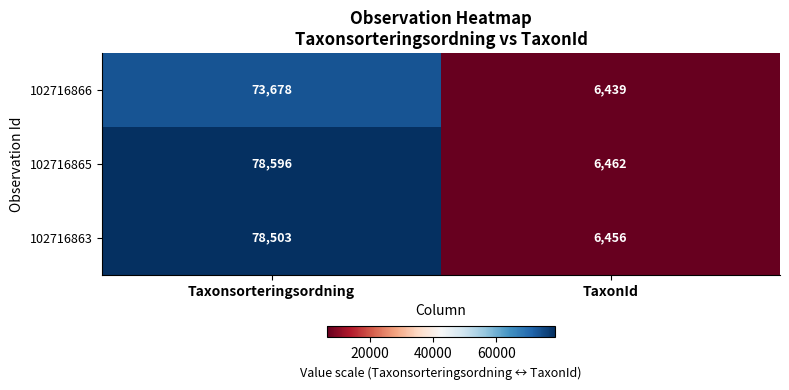

Which series changed the most between Taxonsorteringsordning and TaxonId?

102716865